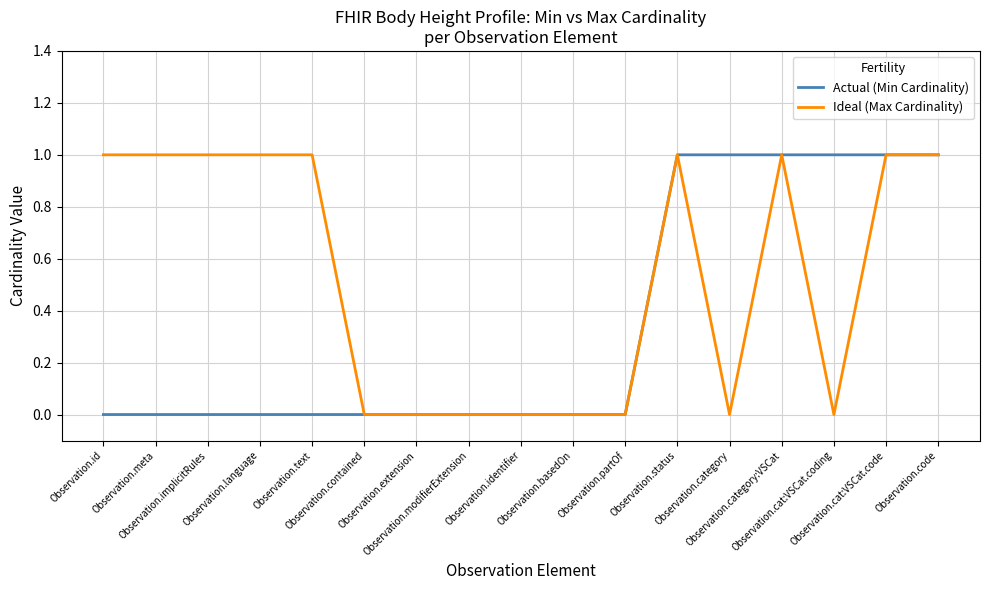

Reading right to left, what are all the values shown in this chart?

Actual (Min Cardinality): Observation.code=1	Observation.cat:VSCat.code=1	Observation.cat:VSCat.coding=1	Observation.category:VSCat=1	Observation.category=1	Observation.status=1	Observation.partOf=0	Observation.basedOn=0	Observation.identifier=0	Observation.modifierExtension=0	Observation.extension=0	Observation.contained=0	Observation.text=0	Observation.language=0	Observation.implicitRules=0	Observation.meta=0	Observation.id=0
Ideal (Max Cardinality): Observation.code=1	Observation.cat:VSCat.code=1	Observation.cat:VSCat.coding=0	Observation.category:VSCat=1	Observation.category=0	Observation.status=1	Observation.partOf=0	Observation.basedOn=0	Observation.identifier=0	Observation.modifierExtension=0	Observation.extension=0	Observation.contained=0	Observation.text=1	Observation.language=1	Observation.implicitRules=1	Observation.meta=1	Observation.id=1